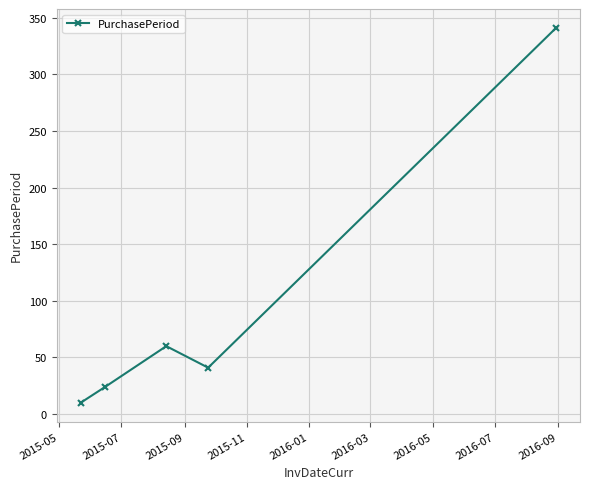

What is the maximum value shown in the chart?

341